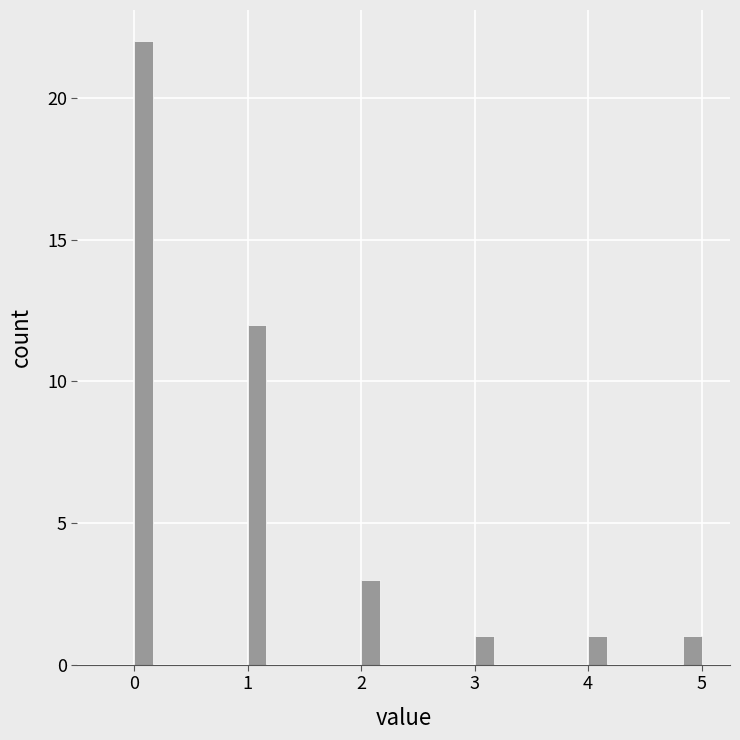

Read against the x-axis, roughly where is the centre of the tallest bar?

0.1